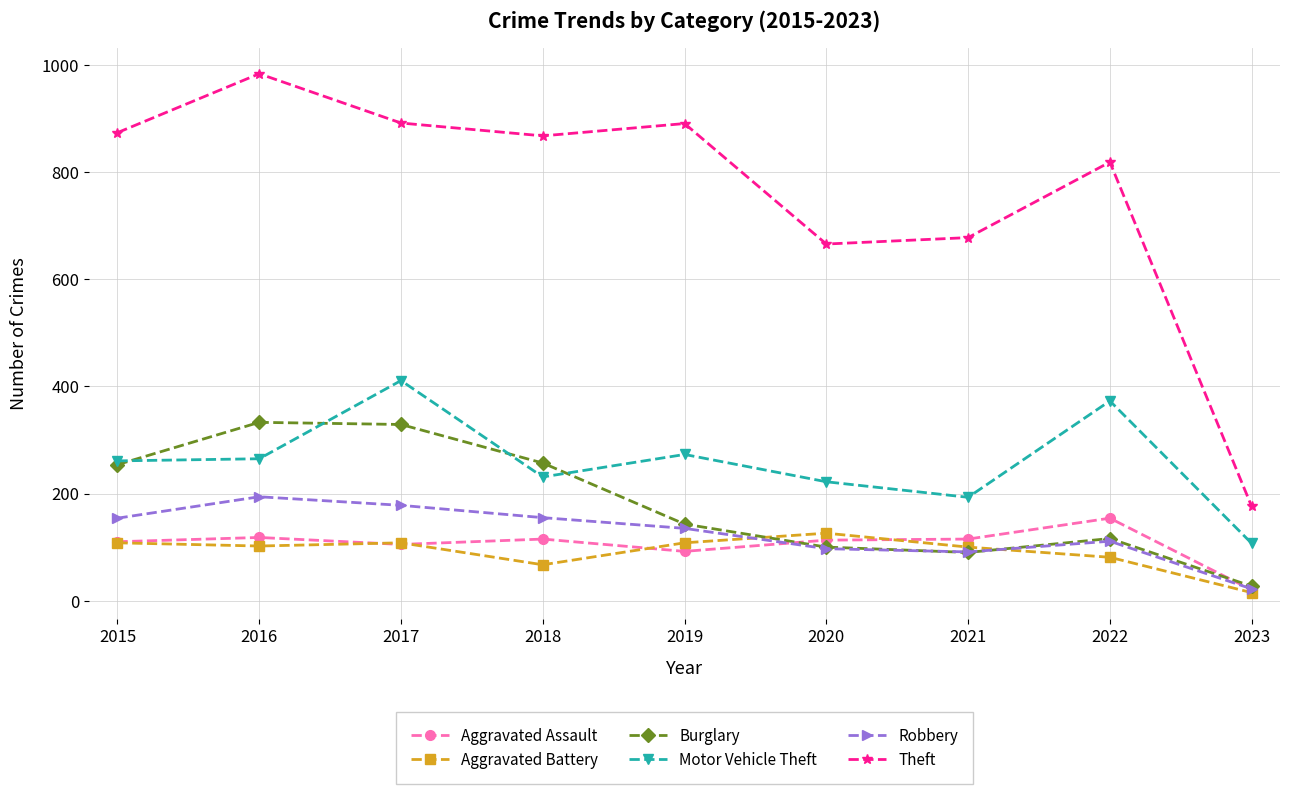

What is the spread (max minus min) of values at 2017?

787